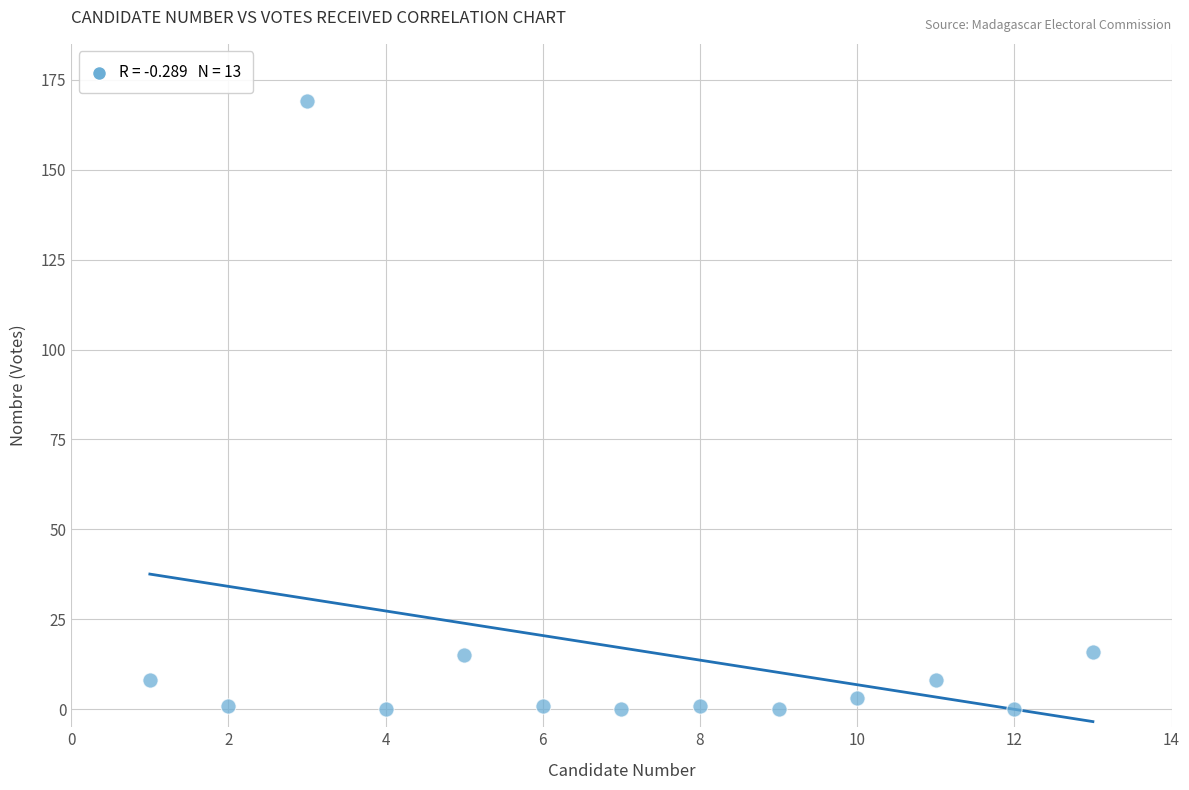

What is the range of Y values (max minus min)?

169